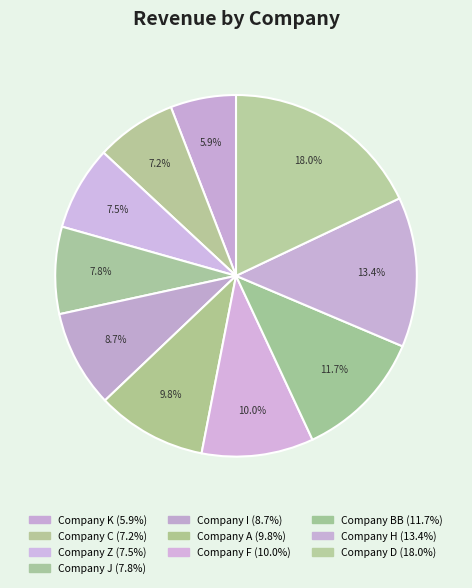

To the nearest percent, what portion does Company F represent?

10%